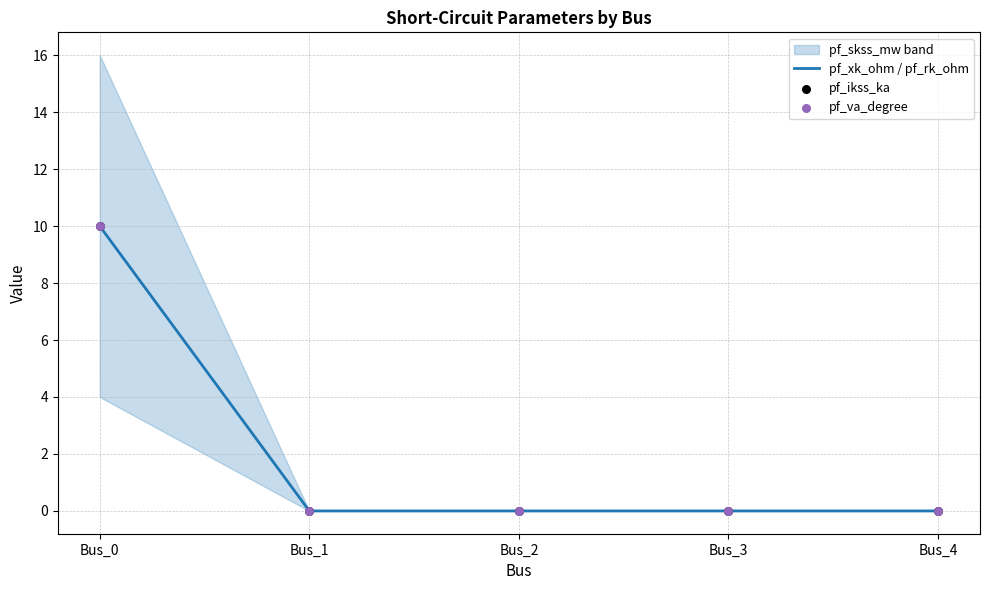

At how many categories does at least one series exceed 1?

1